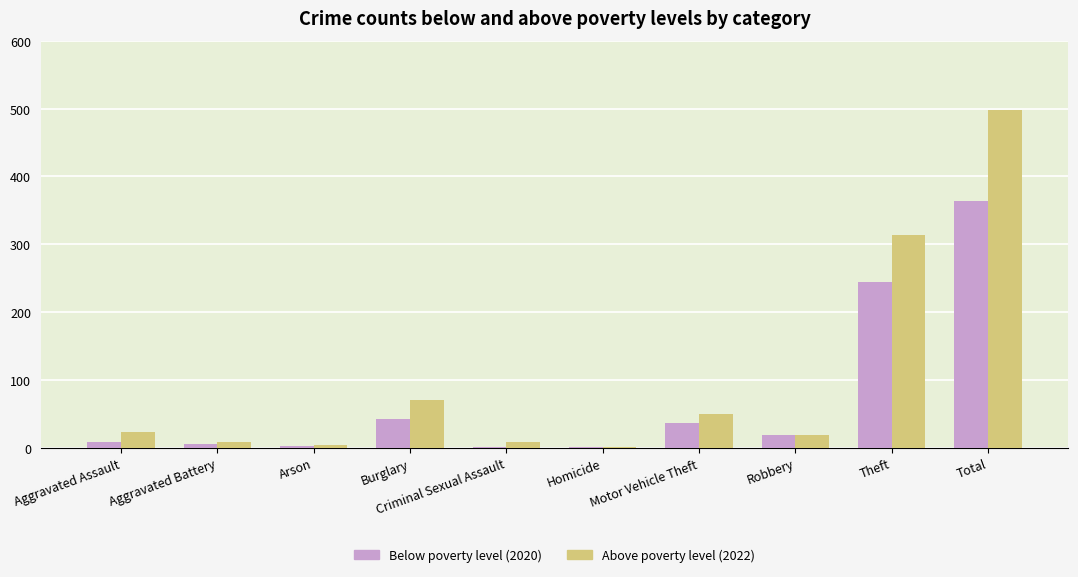

Which label corresponds to the largest value in the chart?

Total